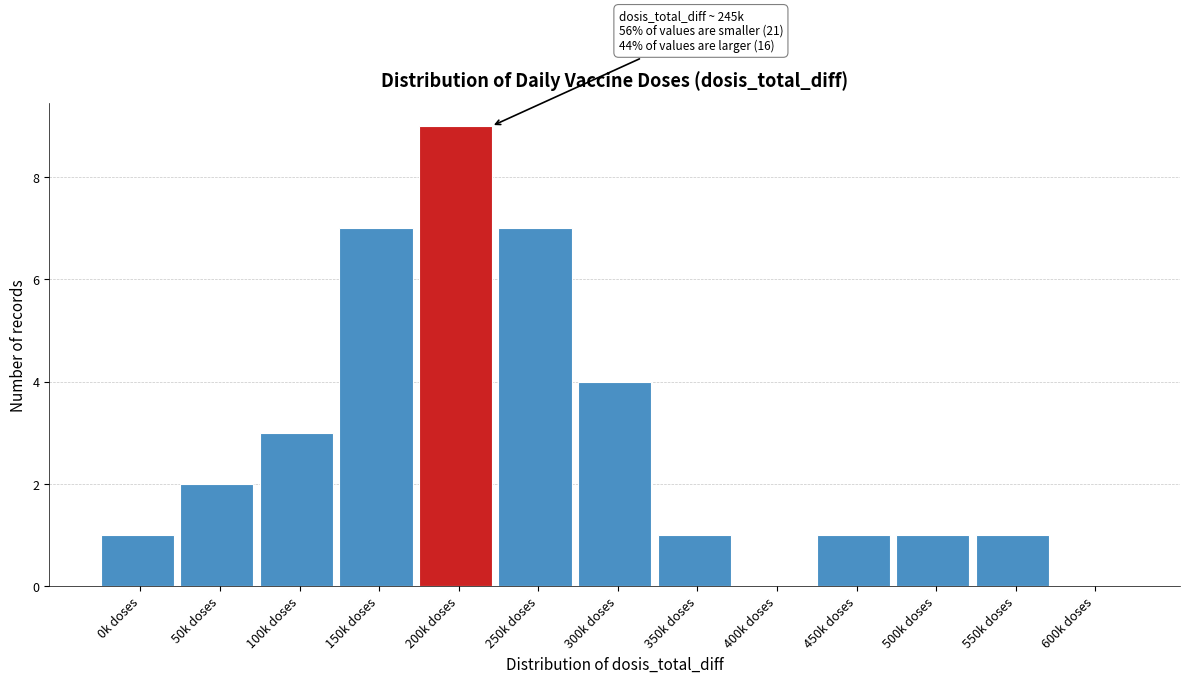

Reading left to right, transcribe all the data shown in this chart.

0k doses=1	50k doses=2	100k doses=3	150k doses=7	200k doses=9	250k doses=7	300k doses=4	350k doses=1	400k doses=0	450k doses=1	500k doses=1	550k doses=1	600k doses=0